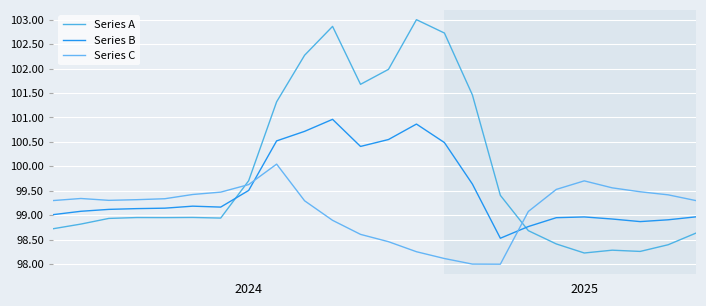

What is the minimum value shown in the chart?

98.0